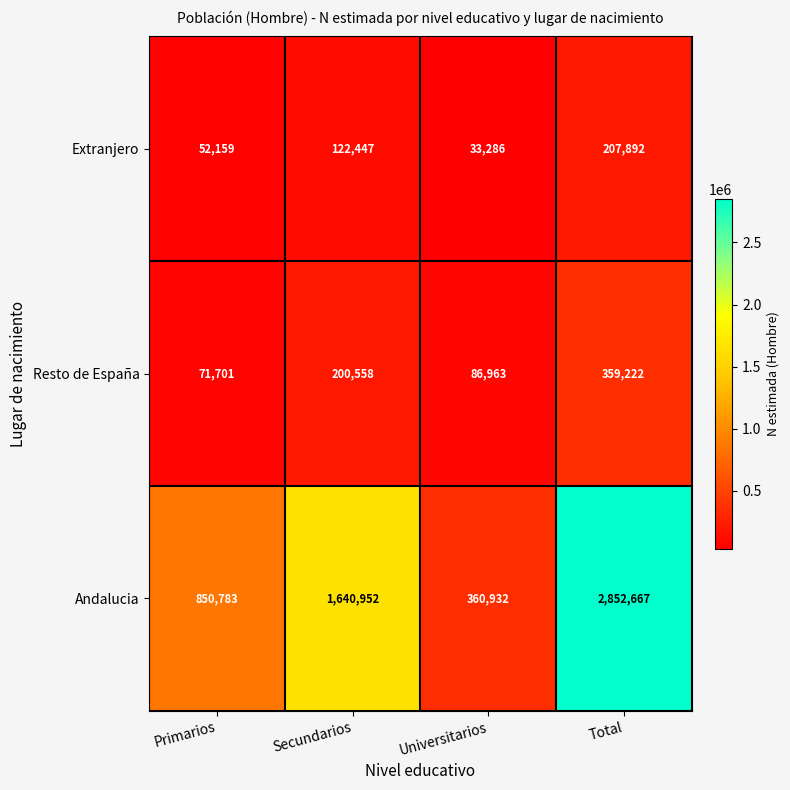

Reading left to right, what are all the values shown in this chart?

Extranjero: 52159	122447	33286	207892
Resto de España: 71701	200558	86963	359222
Andalucia: 850783	1640952	360932	2852667